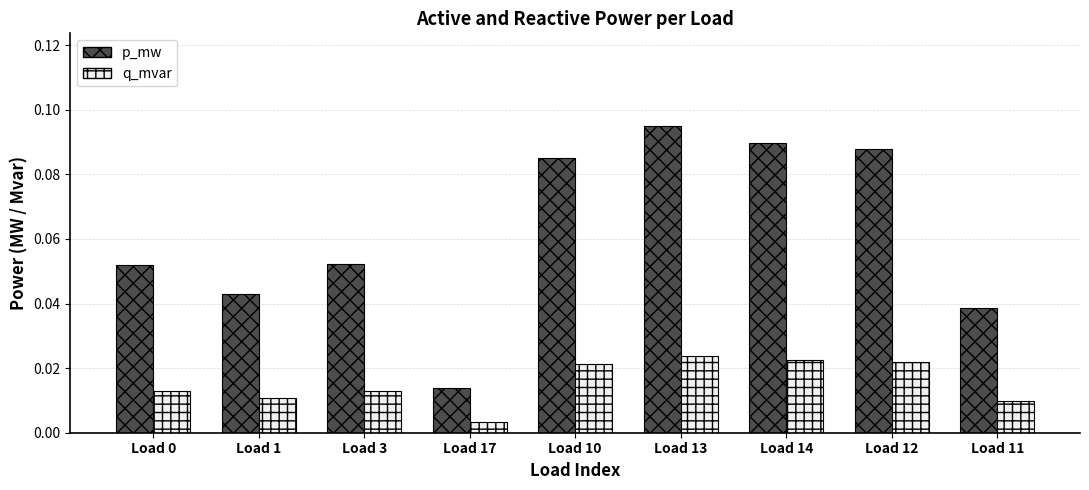

Between Load 0 and Load 14, which series saw the biggest shift?

p_mw